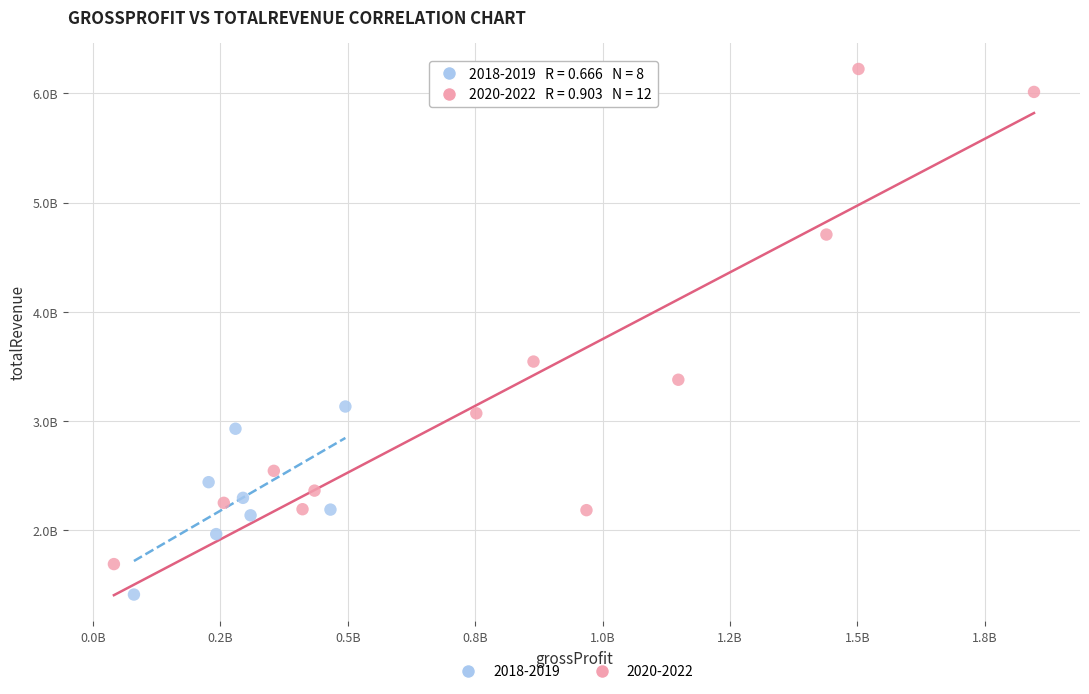

What are all the series names shown in the legend?

2018-2019, 2020-2022